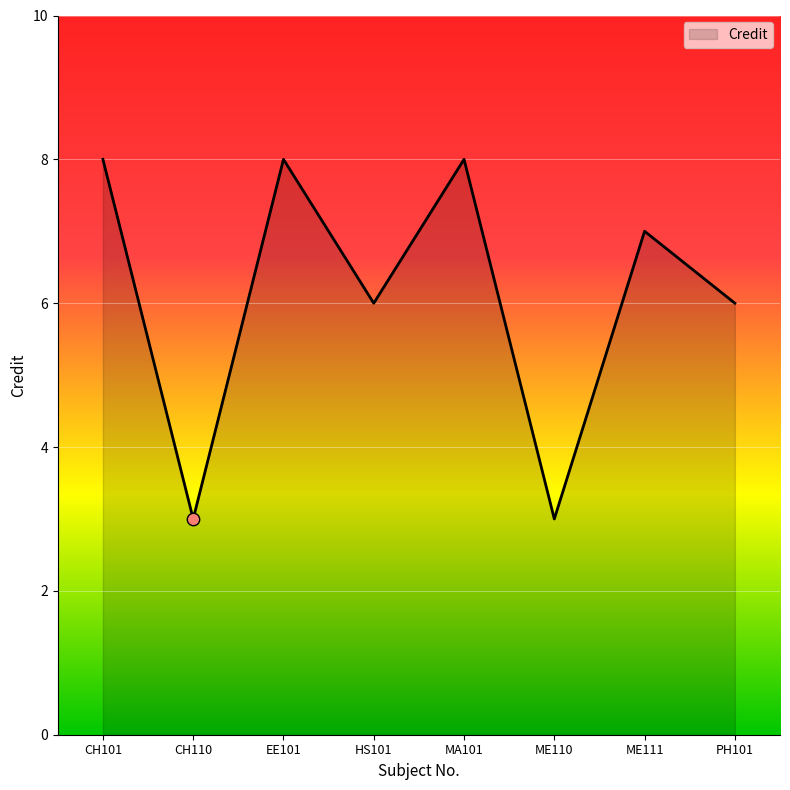

What is the change in value from CH101 to PH101?

-2